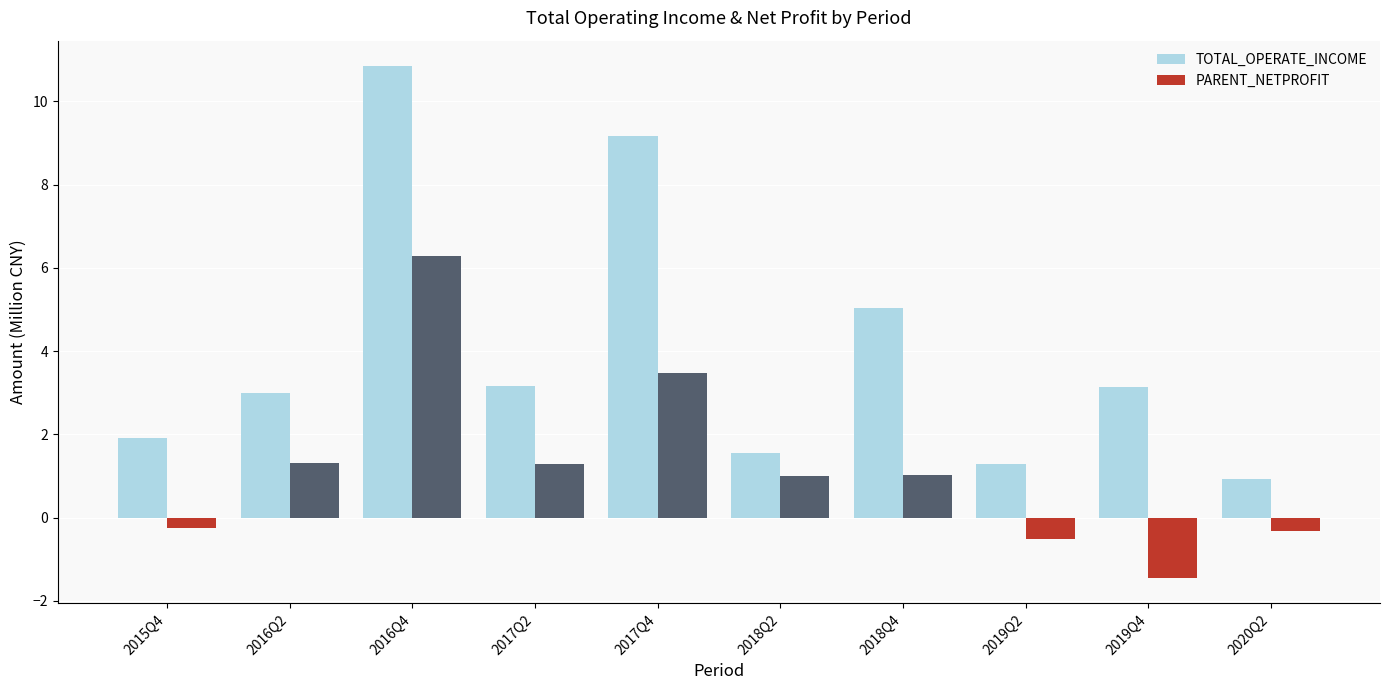

List the series in order of their overall mean, lowest first.

PARENT_NETPROFIT, TOTAL_OPERATE_INCOME